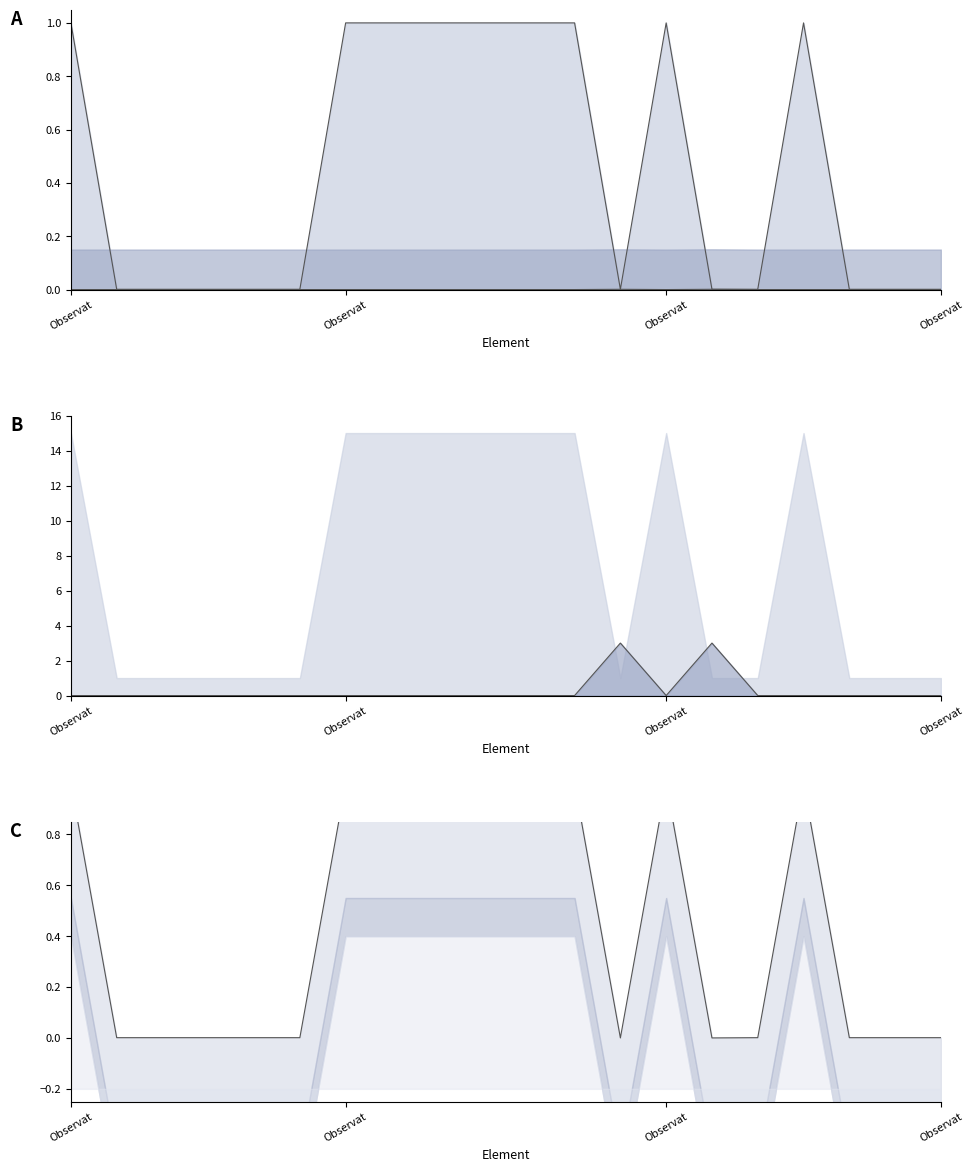

What position from the right is Observation.id?

19